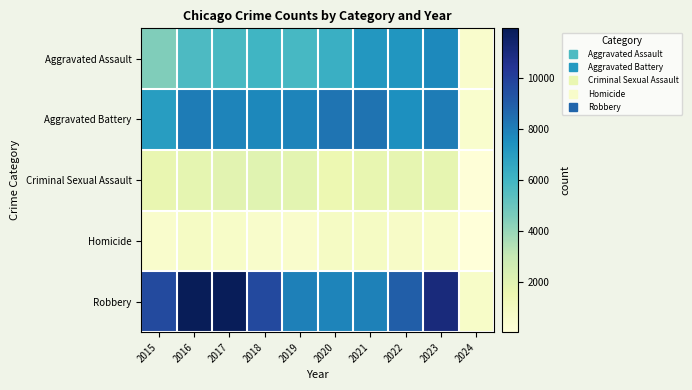

Reading left to right, what are all the values shown in this chart?

Aggravated Assault: 2015=4480	2016=5712	2017=5793	2018=6001	2019=5841	2020=6264	2021=7242	2022=7280	2023=7702	2024=517
Aggravated Battery: 2015=7019	2016=8086	2017=7845	2018=7735	2019=7857	2020=8319	2021=8347	2022=7488	2023=8072	2024=488
Criminal Sexual Assault: 2015=1690	2016=1846	2017=1965	2018=2018	2019=1904	2020=1479	2021=1719	2022=1775	2023=1782	2024=103
Homicide: 2015=496	2016=786	2017=672	2018=588	2019=499	2020=787	2021=804	2022=722	2023=624	2024=29
Robbery: 2015=9638	2016=11960	2017=11880	2018=9681	2019=7995	2020=7855	2021=7918	2022=8963	2023=11051	2024=680